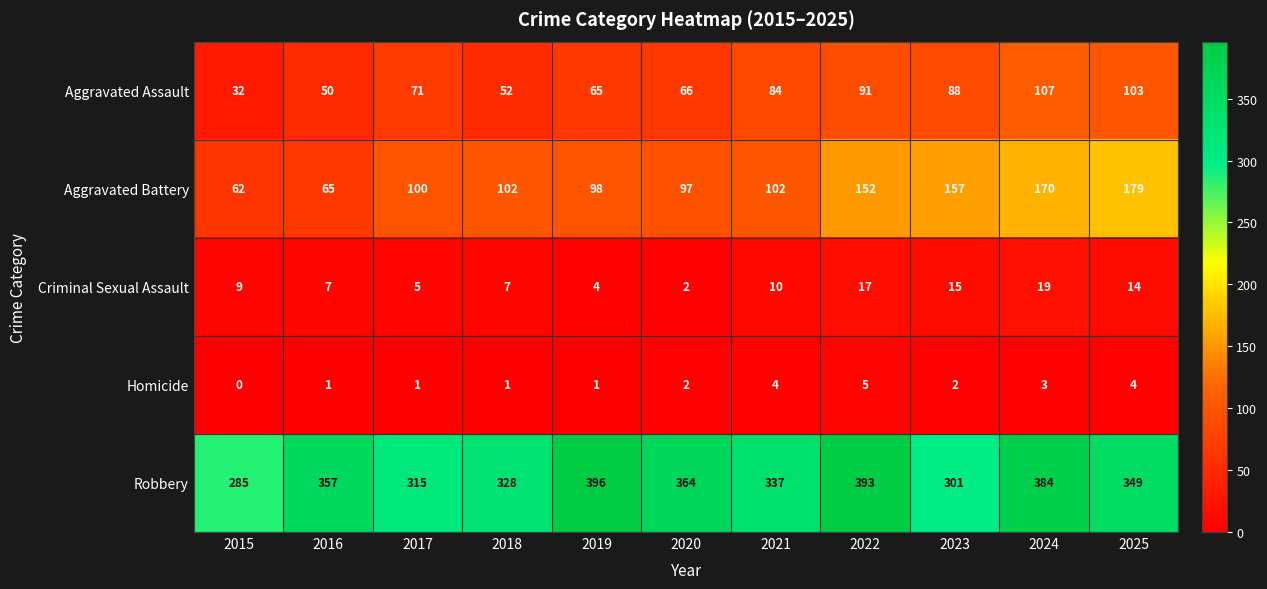

What is the maximum value shown in the chart?

396